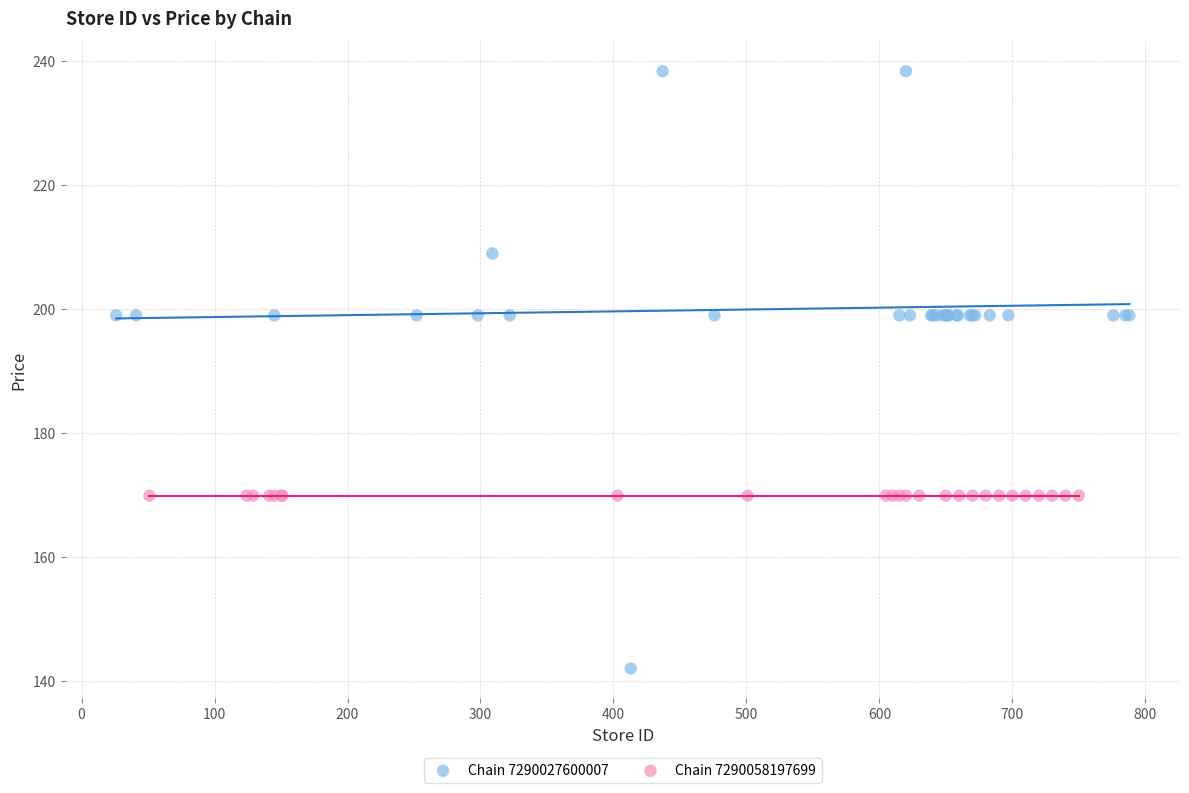

Which series contains the highest Y value?

Chain 7290027600007